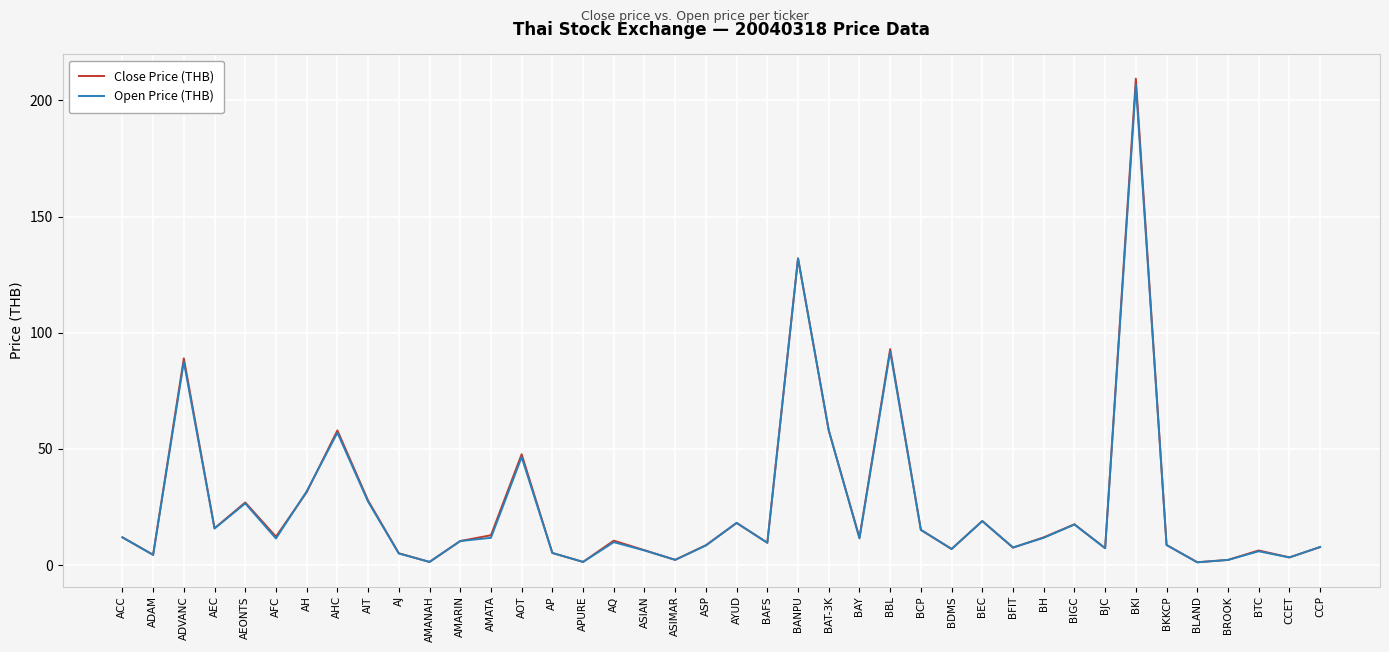

What are all the series names shown in the legend?

Close Price (THB), Open Price (THB)